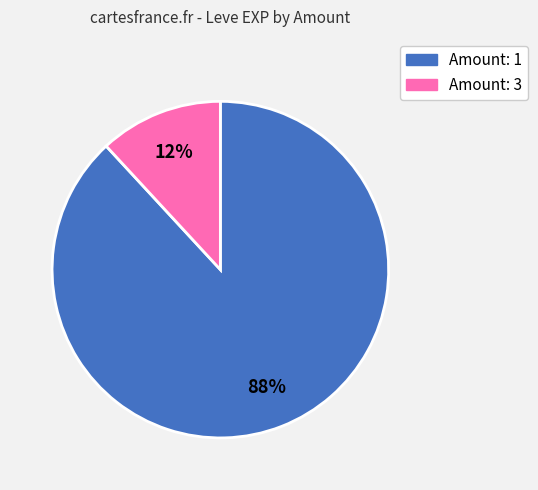

Is there any slice that represents more than half of the pie?

Yes